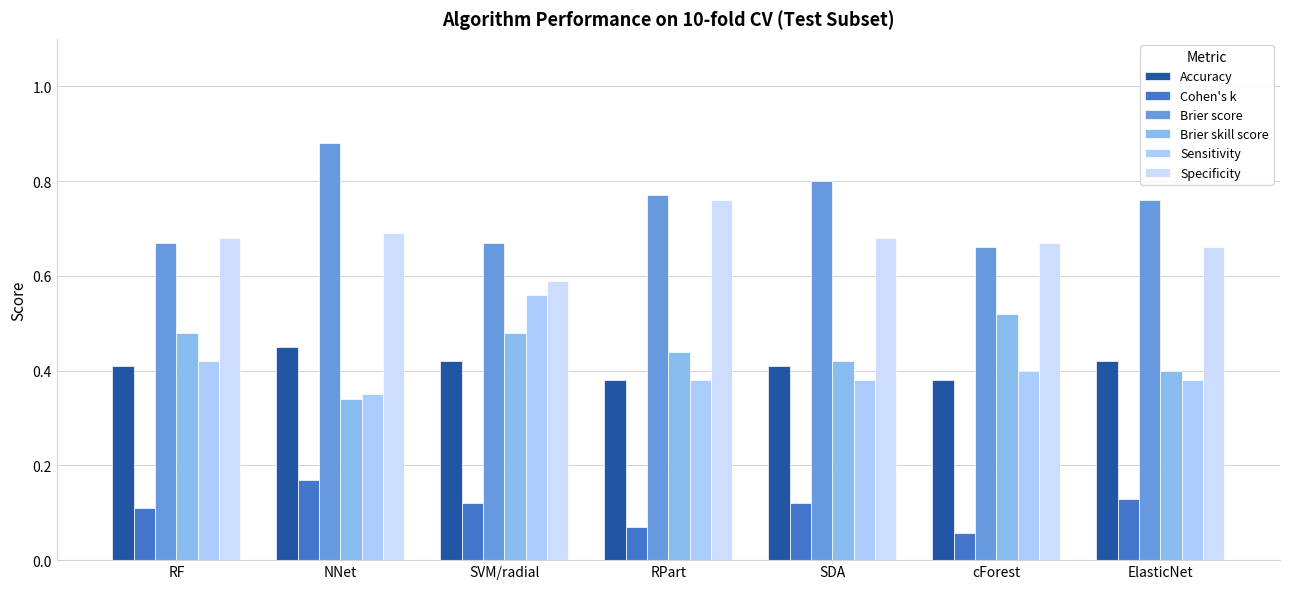

At which category is the sum across all series the highest?

NNet